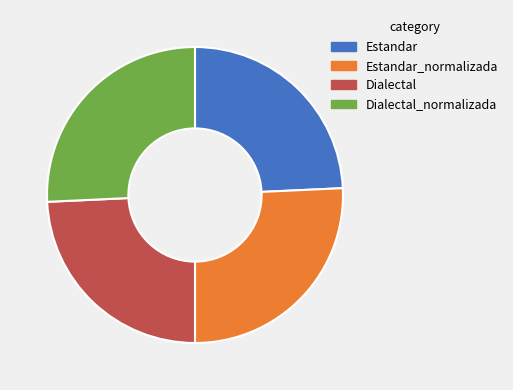

Is Dialectal the majority of the pie?

No